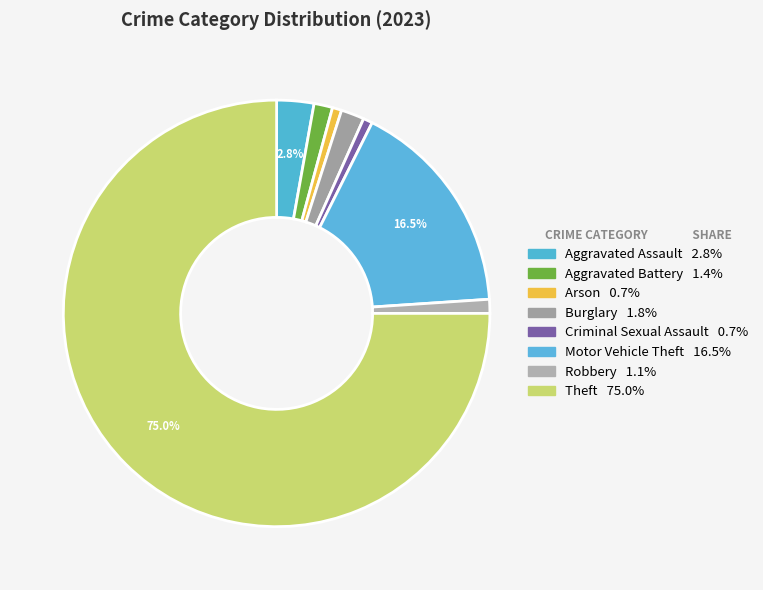

What is the majority slice?

Theft